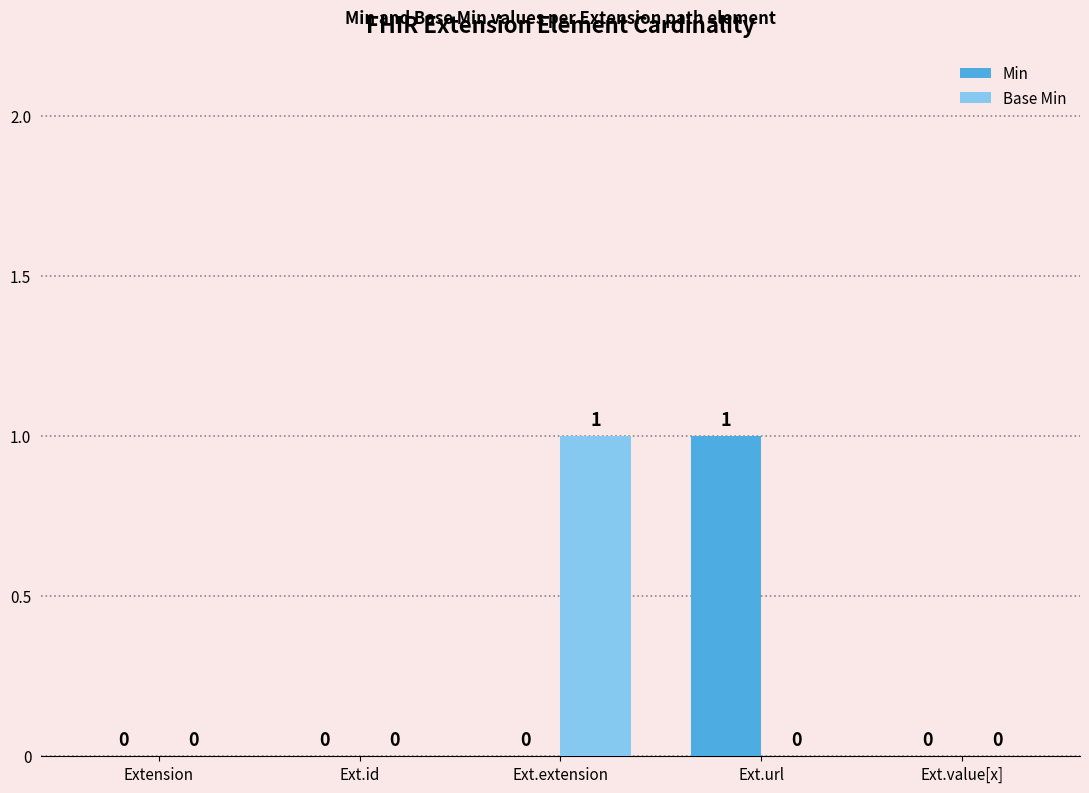

What is the difference between the Min values at Ext.value[x] and Ext.url?

1